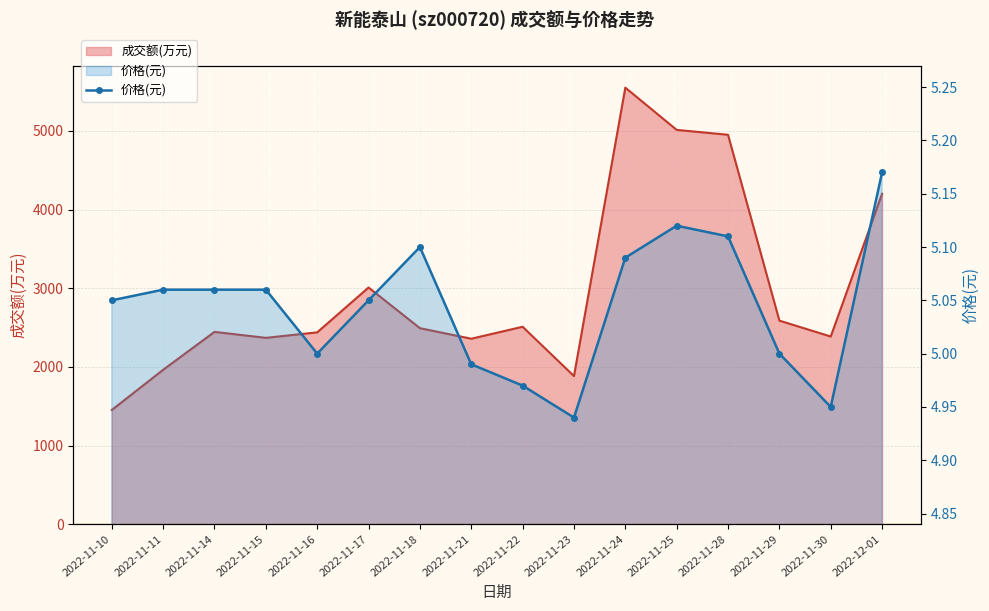

Reading right to left, list all the values displayed in this chart.

5.2	5.0	5.0	5.1	5.1	5.1	4.9	5.0	5.0	5.1	5.0	5.0	5.1	5.1	5.1	5.0